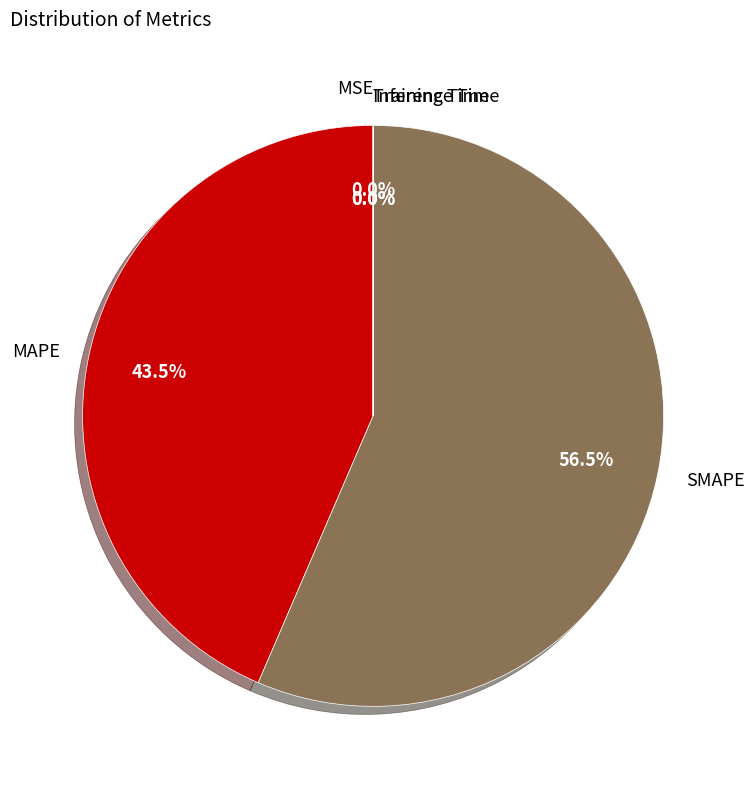

What is the largest slice in the pie chart?

SMAPE